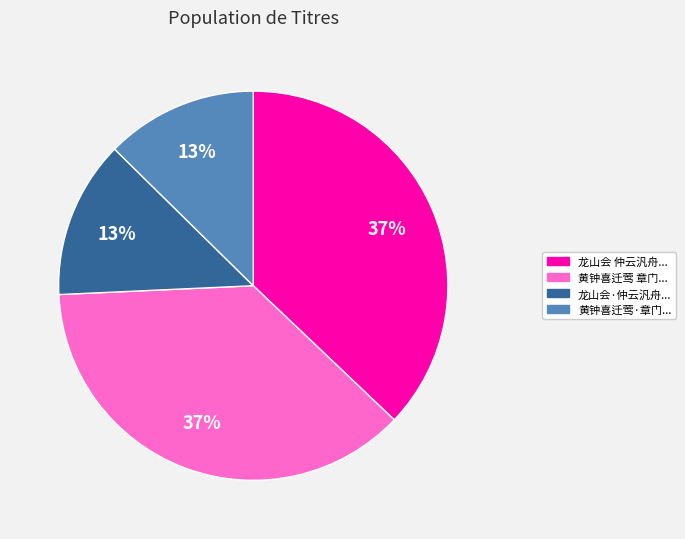

To the nearest percent, what is the average slice percentage?

25%